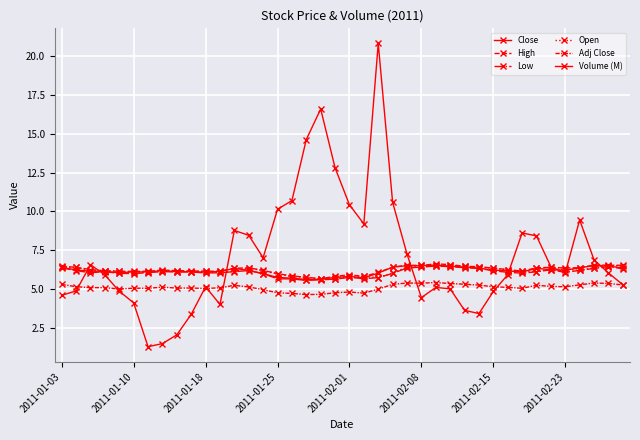

How many distinct data groups are displayed?

6